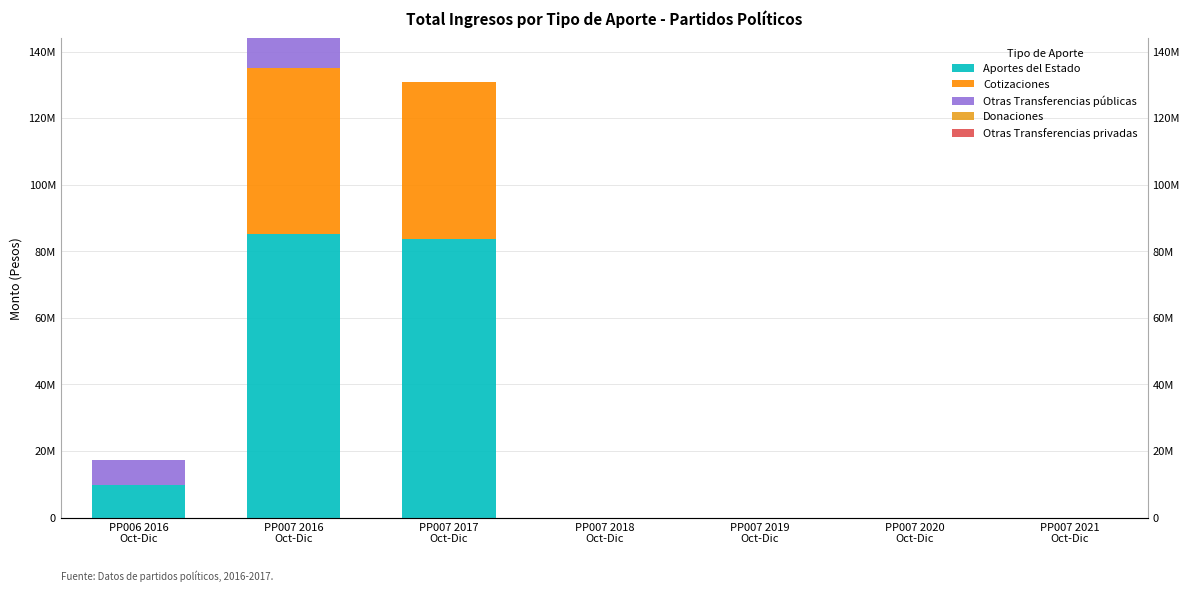

What is the label of the 4th bar from the left?

PP007 2018
Oct-Dic